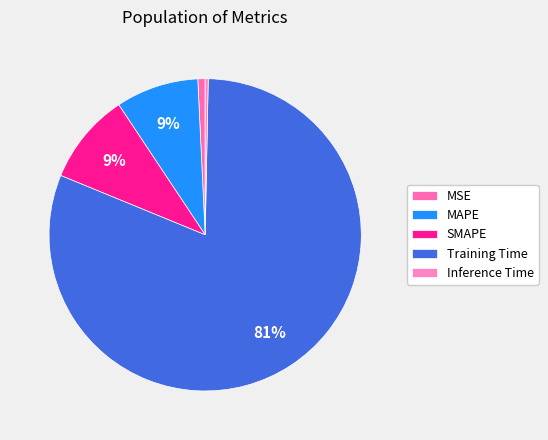

How many slices are in this pie chart?

5